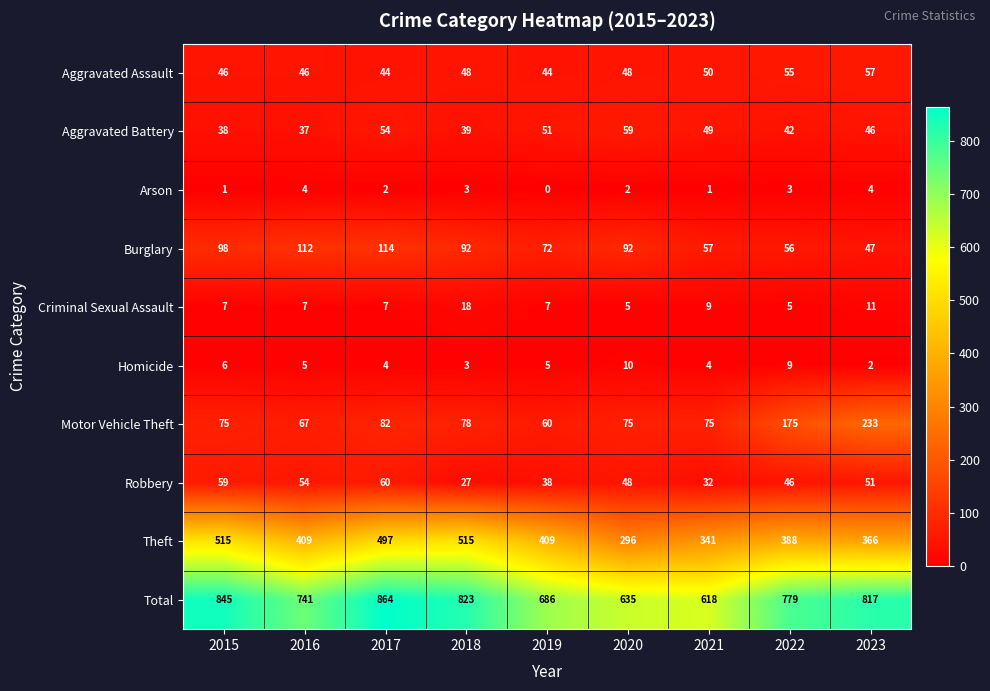

Between 2019 and 2023, which series saw the biggest shift?

Motor Vehicle Theft